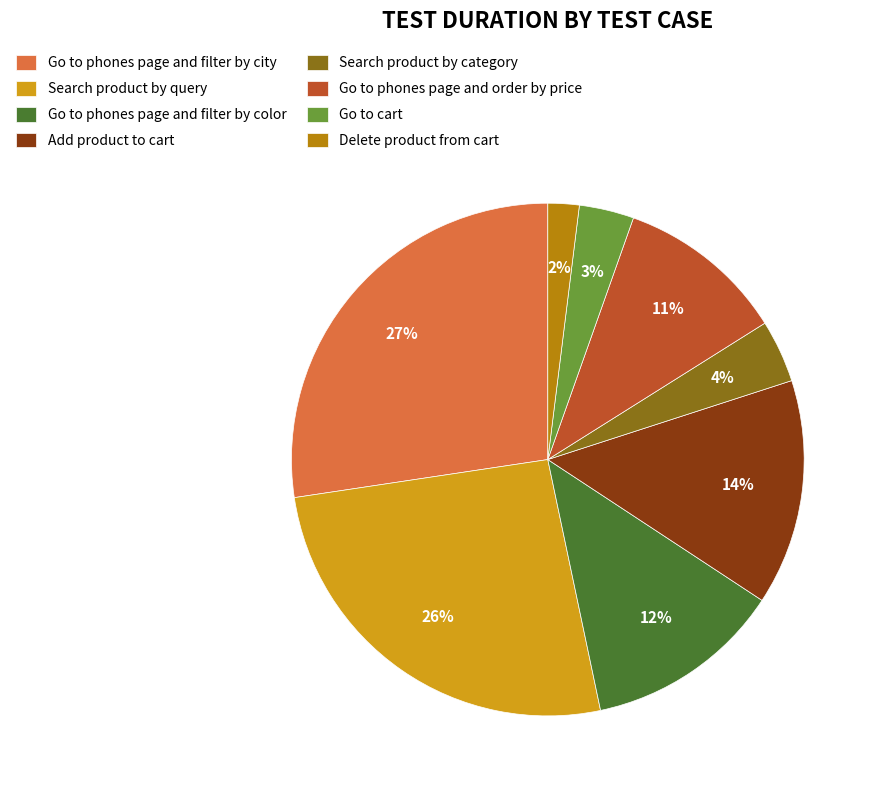

Does Go to phones page and order by price represent more than half of the total?

No